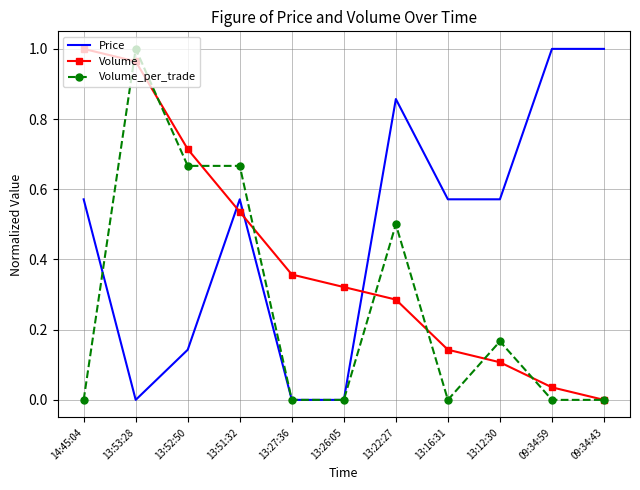

What position from the left is 13:12:30?

9